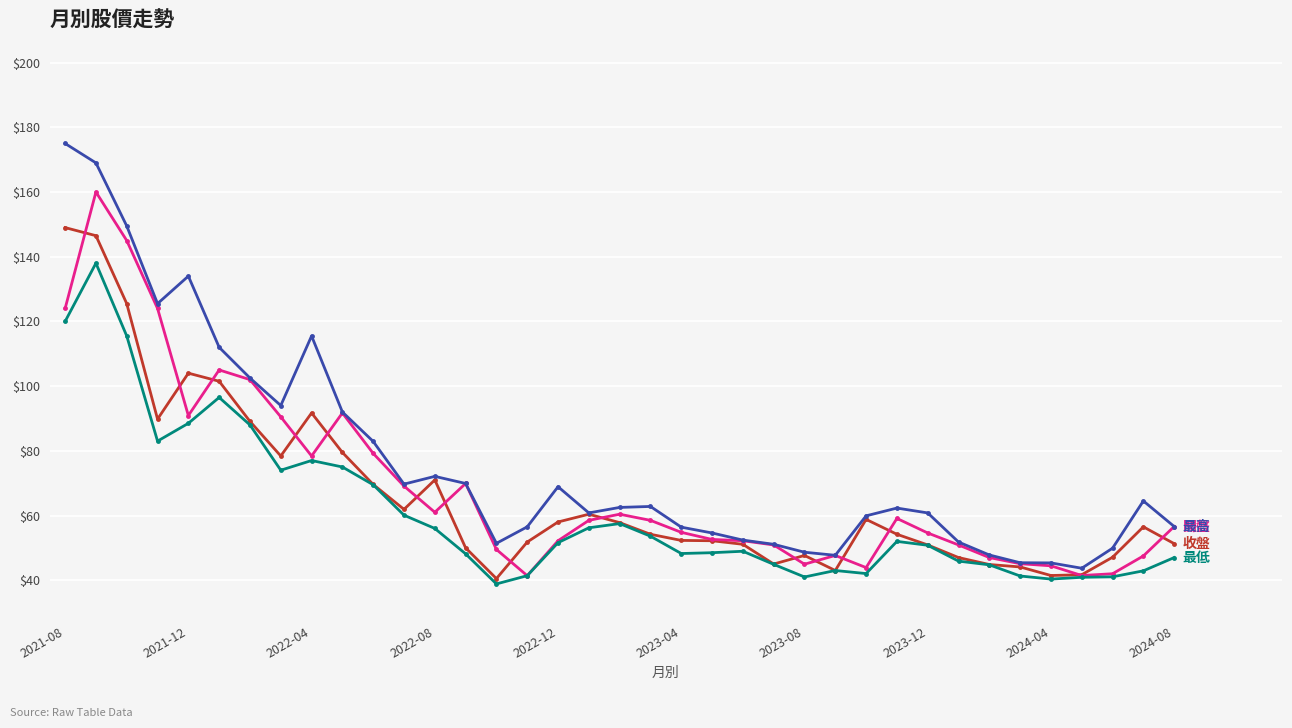

What is the smallest value displayed?

38.9